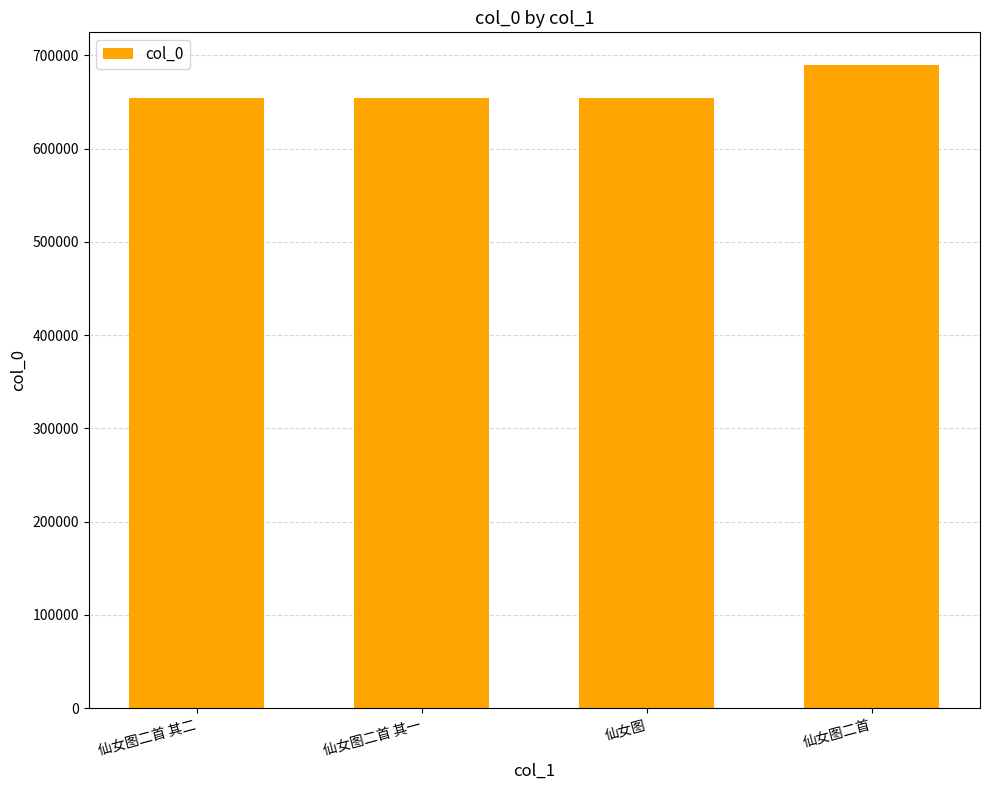

What is the difference between the maximum and minimum values?

36030